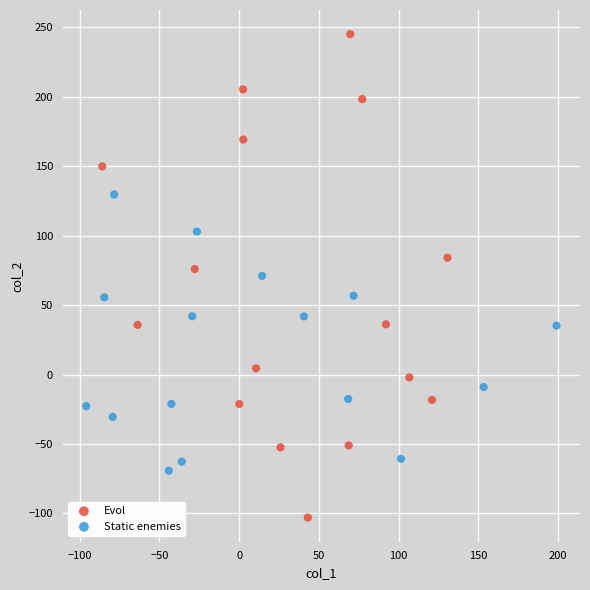

Which series contains the highest Y value?

Evol